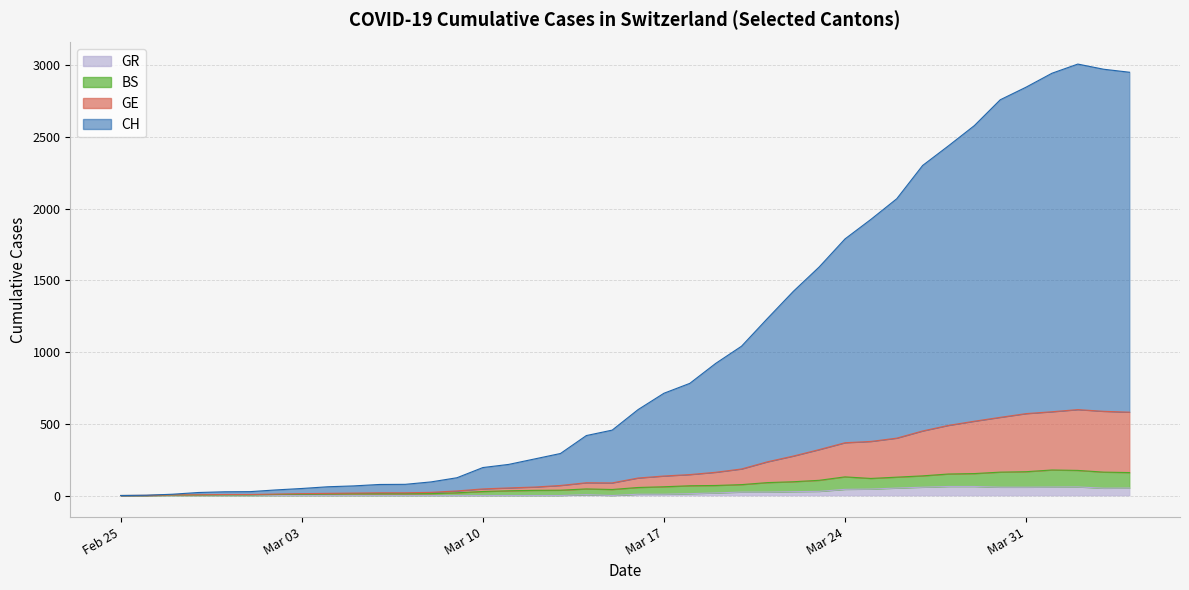

How many values in BS are above zero?

38